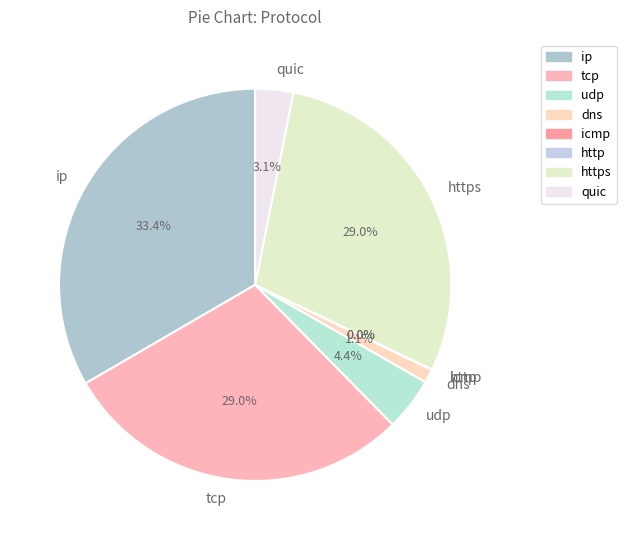

What portion of the pie excludes tcp?

71.0%